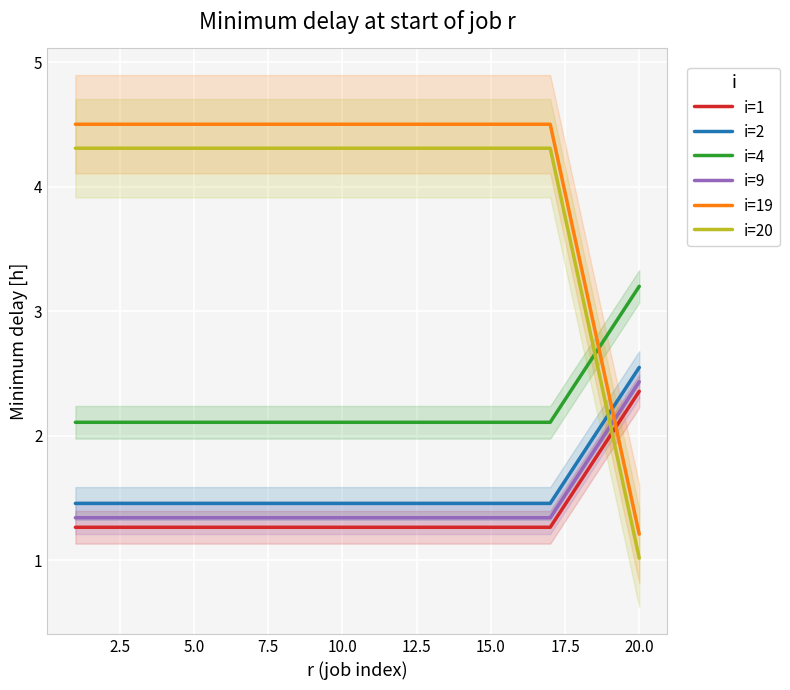

Which category has the lowest value in the i=19 series?

20.0